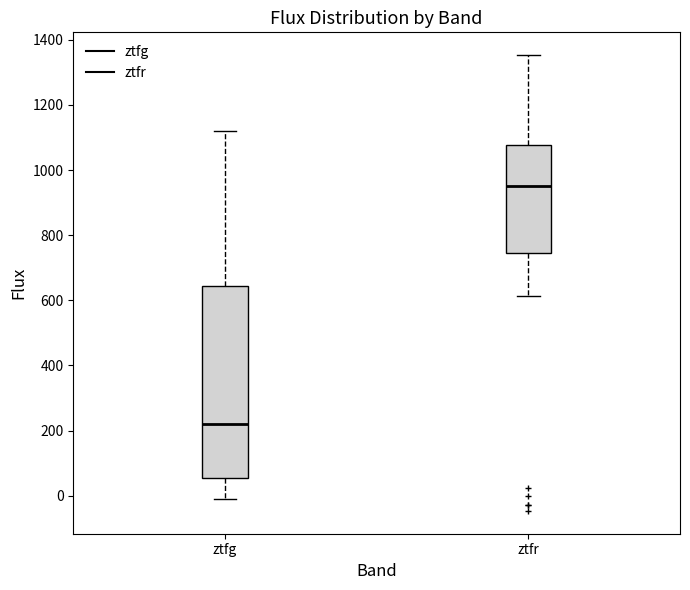

Reading left to right, read every box against the y-axis: the position of its median line, the range the box covers, and the ends of its whiskers. The values are not printed on the chart, so give them approximately, as read against the axis.

ztfg: median 220, box 60 to 640, whiskers -20 to 1120
ztfr: median 960, box 740 to 1080, whiskers 620 to 1360